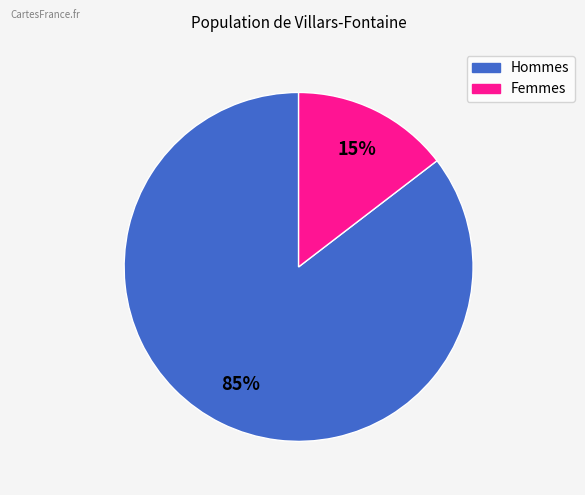

Does any single category account for the majority?

Yes